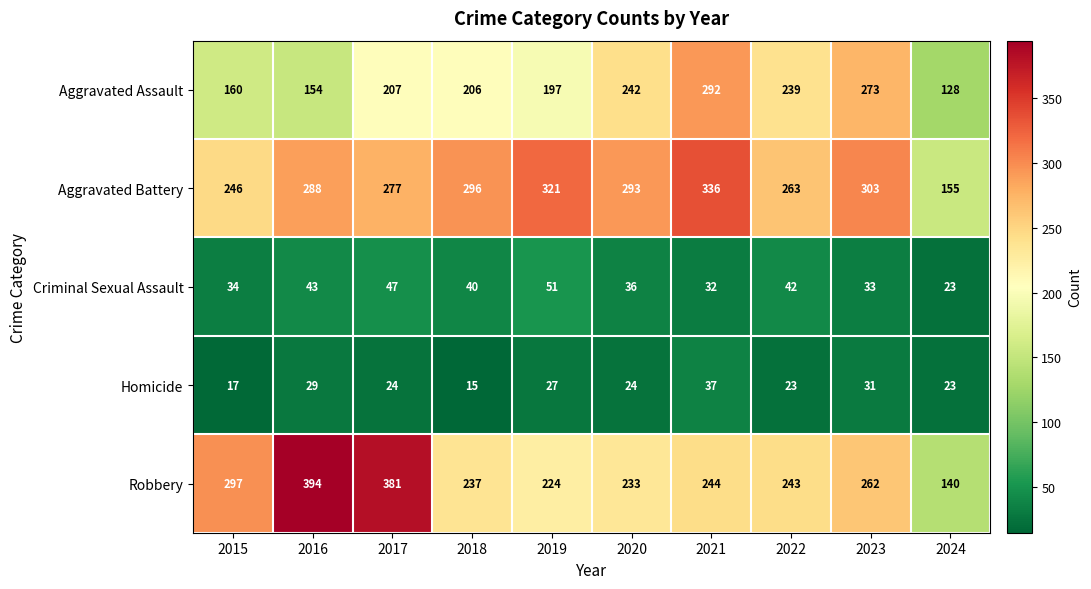

What is the spread (max minus min) of values at 2021?

304